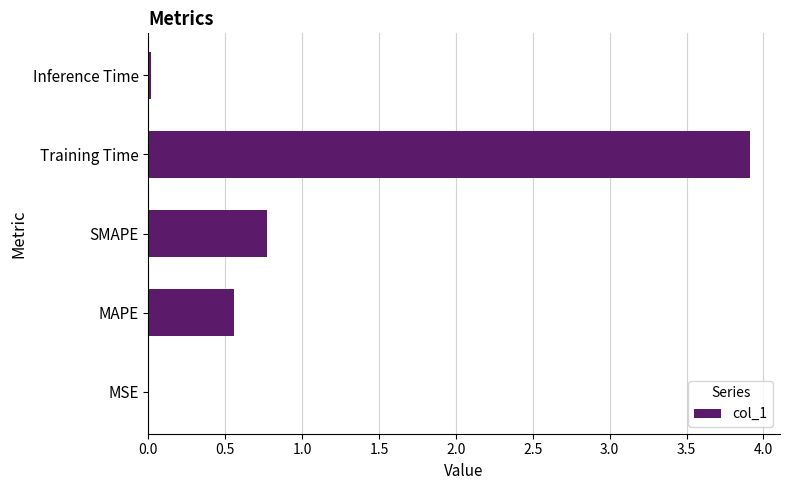

The value at SMAPE is 0.2. True or false?

False